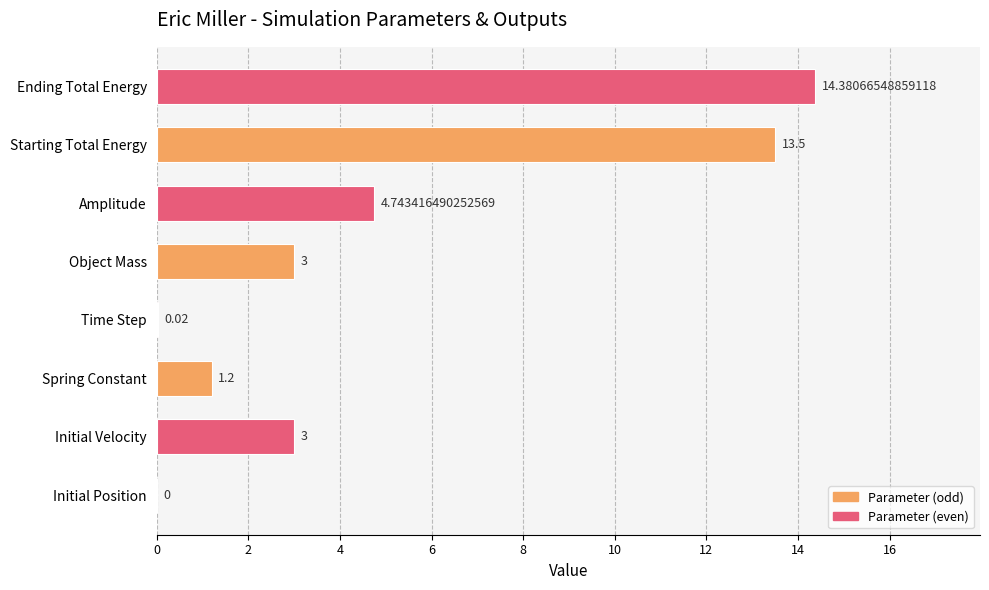

At which category does the chart reach its peak across all series?

Ending Total Energy